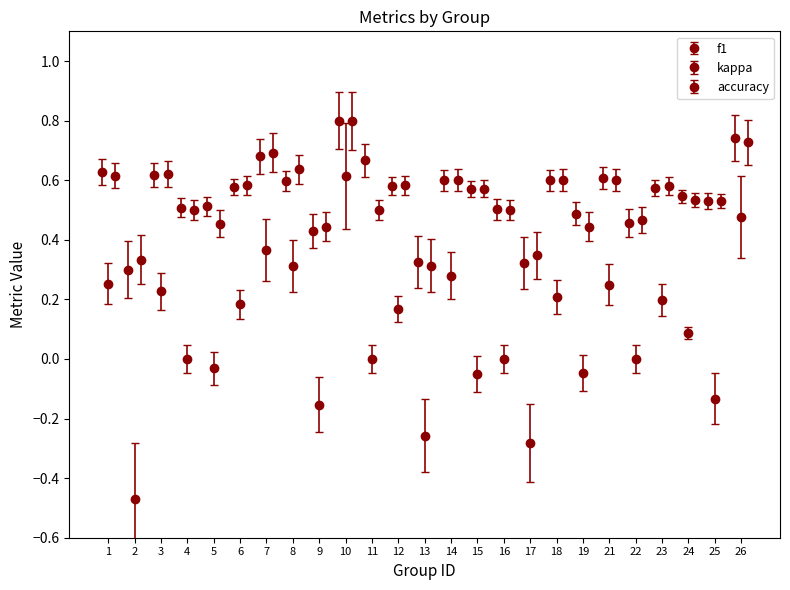

Reading left to right, transcribe all the data shown in this chart.

f1: 0.6	0.3	0.6	0.5	0.5	0.6	0.7	0.6	0.4	0.8	0.7	0.6	0.3	0.6	0.6	0.5	0.3	0.6	0.5	0.6	0.5	0.6	0.5	0.5	0.7
kappa: 0.3	-0.5	0.2	0.0	-0.0	0.2	0.4	0.3	-0.2	0.6	0.0	0.2	-0.3	0.3	-0.1	0.0	-0.3	0.2	-0.0	0.2	0.0	0.2	0.1	-0.1	0.5
accuracy: 0.6	0.3	0.6	0.5	0.5	0.6	0.7	0.6	0.4	0.8	0.5	0.6	0.3	0.6	0.6	0.5	0.3	0.6	0.4	0.6	0.5	0.6	0.5	0.5	0.7